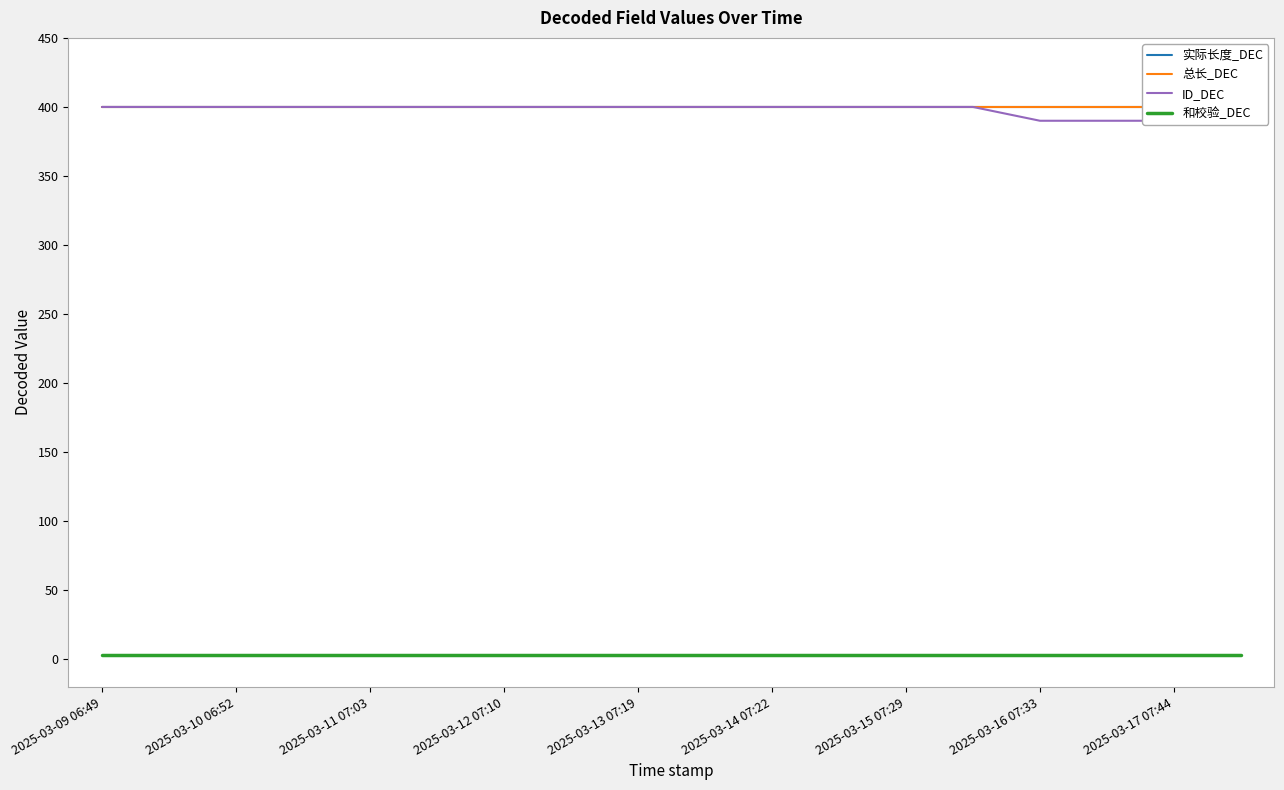

Which series has the largest total across all categories?

实际长度_DEC